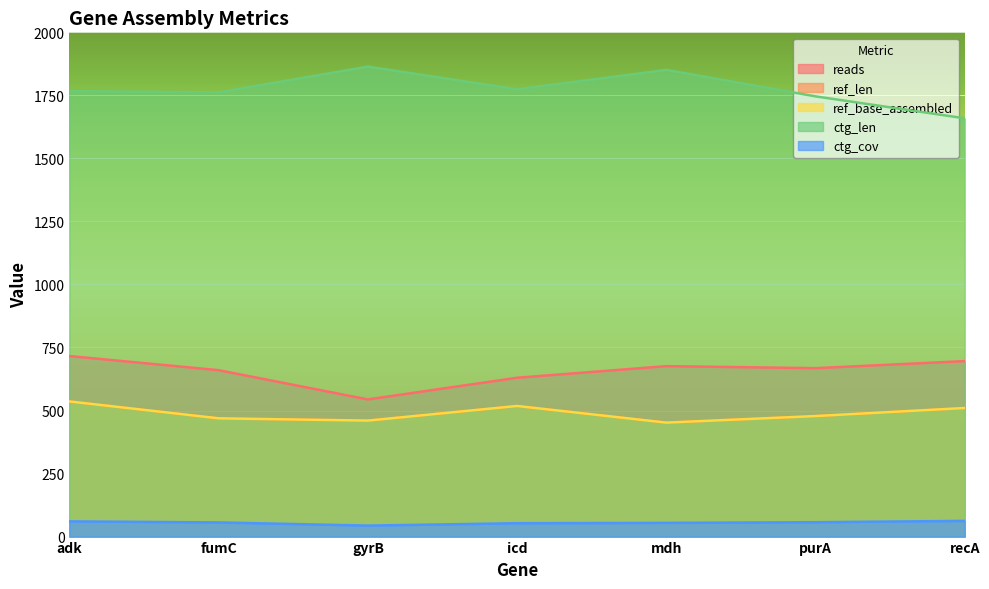

Reading left to right, extract all data points from this chart.

reads: 716.0	660.0	544.0	630.0	676.0	668.0	696.0
ref_len: 536.0	469.0	460.0	518.0	452.0	478.0	510.0
ref_base_assembled: 536.0	469.0	460.0	518.0	452.0	478.0	510.0
ctg_len: 1767.0	1762.0	1864.0	1774.0	1851.0	1746.0	1659.0
ctg_cov: 60.3	56.2	43.6	53.1	54.4	57.0	62.3